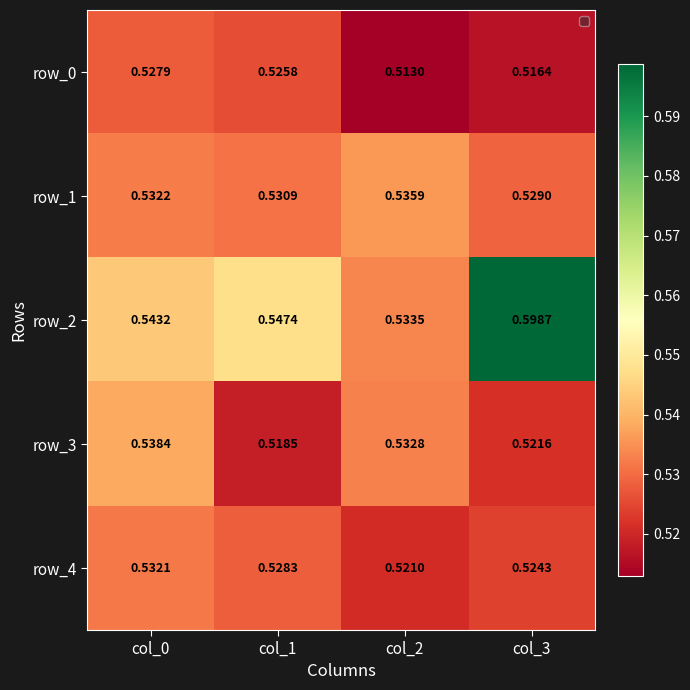

At which category is the sum across all series the highest?

col_3